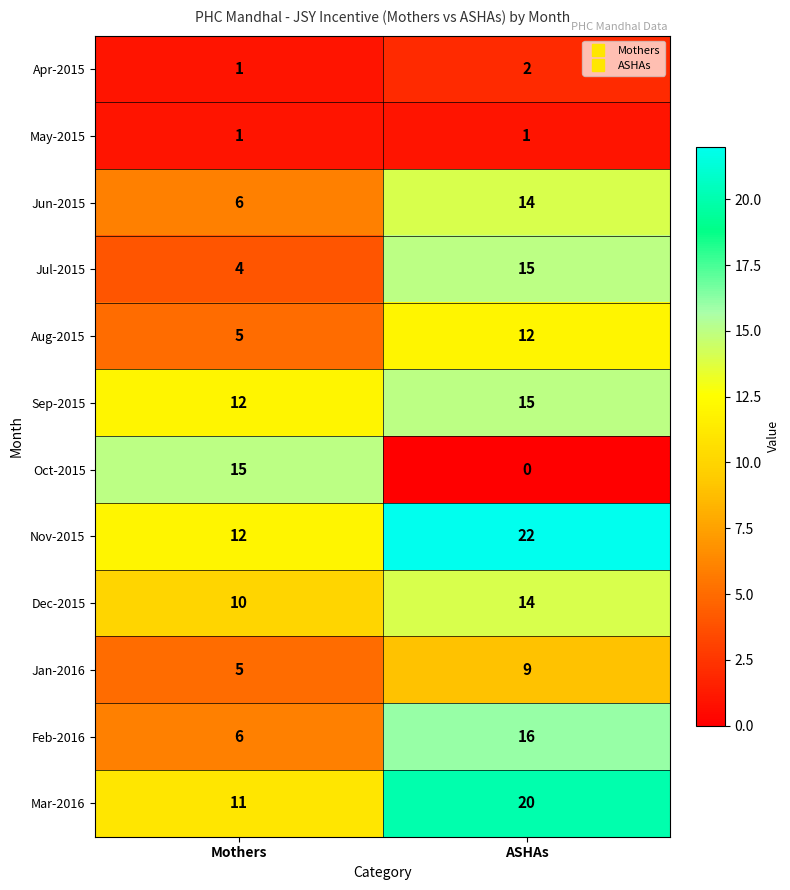

Reading left to right, what are all the values shown in this chart?

Apr-2015: 1	2
May-2015: 1	1
Jun-2015: 6	14
Jul-2015: 4	15
Aug-2015: 5	12
Sep-2015: 12	15
Oct-2015: 15	0
Nov-2015: 12	22
Dec-2015: 10	14
Jan-2016: 5	9
Feb-2016: 6	16
Mar-2016: 11	20